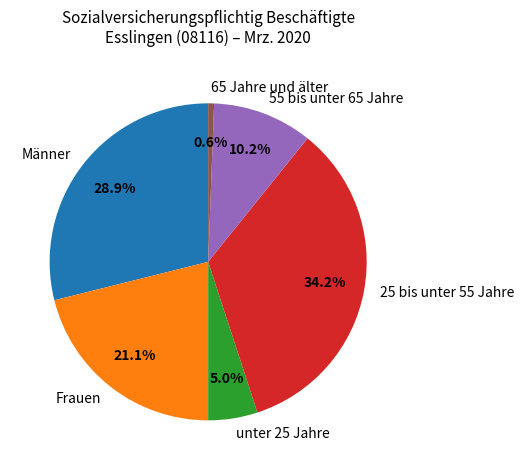

Approximately how many times larger is the value at 55 bis unter 65 Jahre compared to Frauen?

0.5